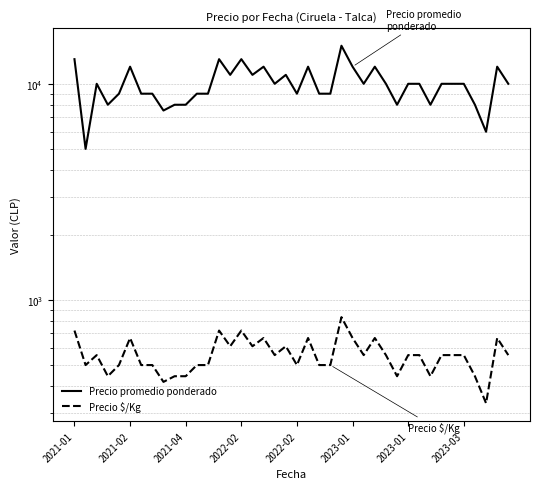

What are all the series names shown in the legend?

Precio promedio ponderado, Precio $/Kg